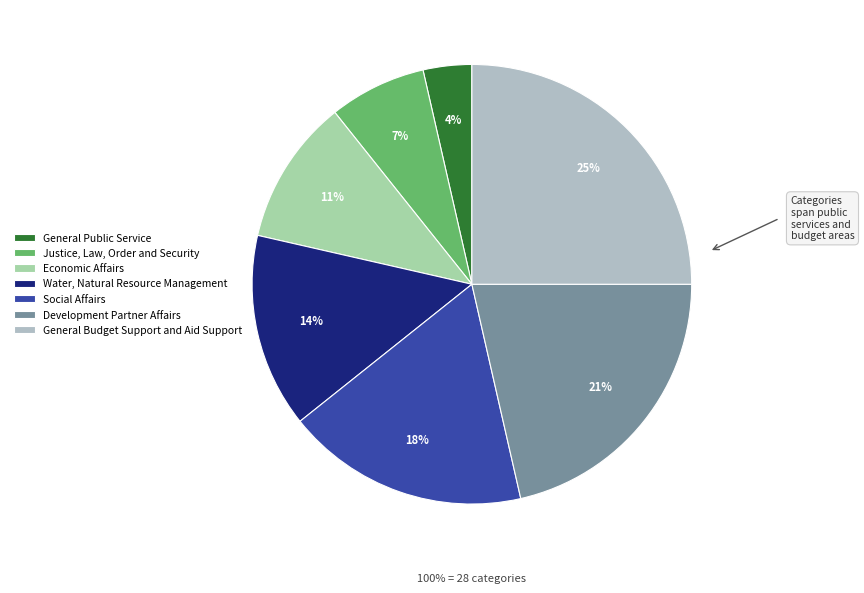

What is the ratio of the value at Water, Natural Resource Management to the value at Justice, Law, Order and Security?

2.0